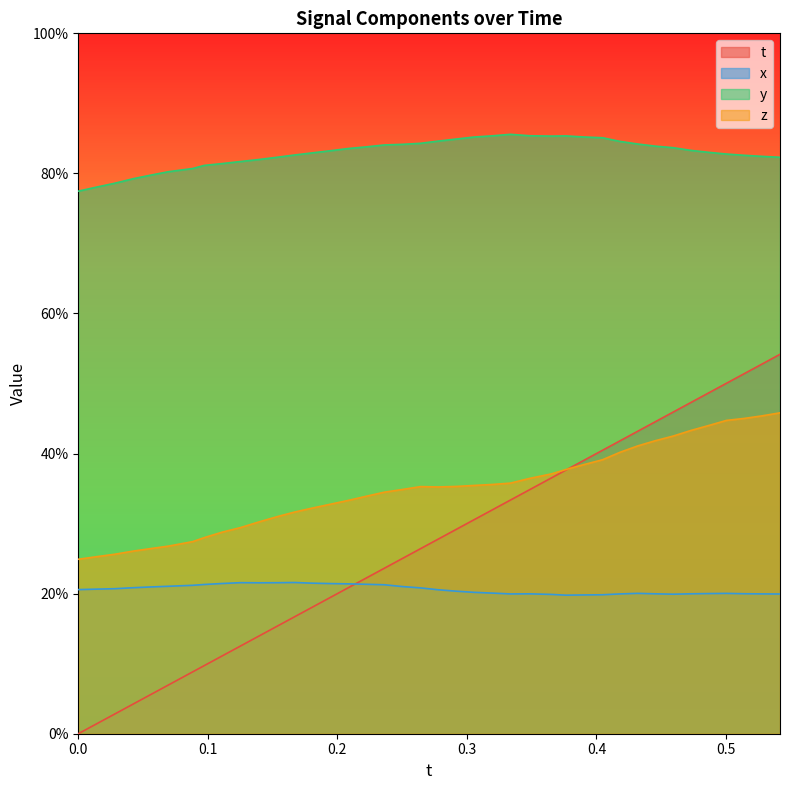

What are all the series names shown in the legend?

t, x, y, z